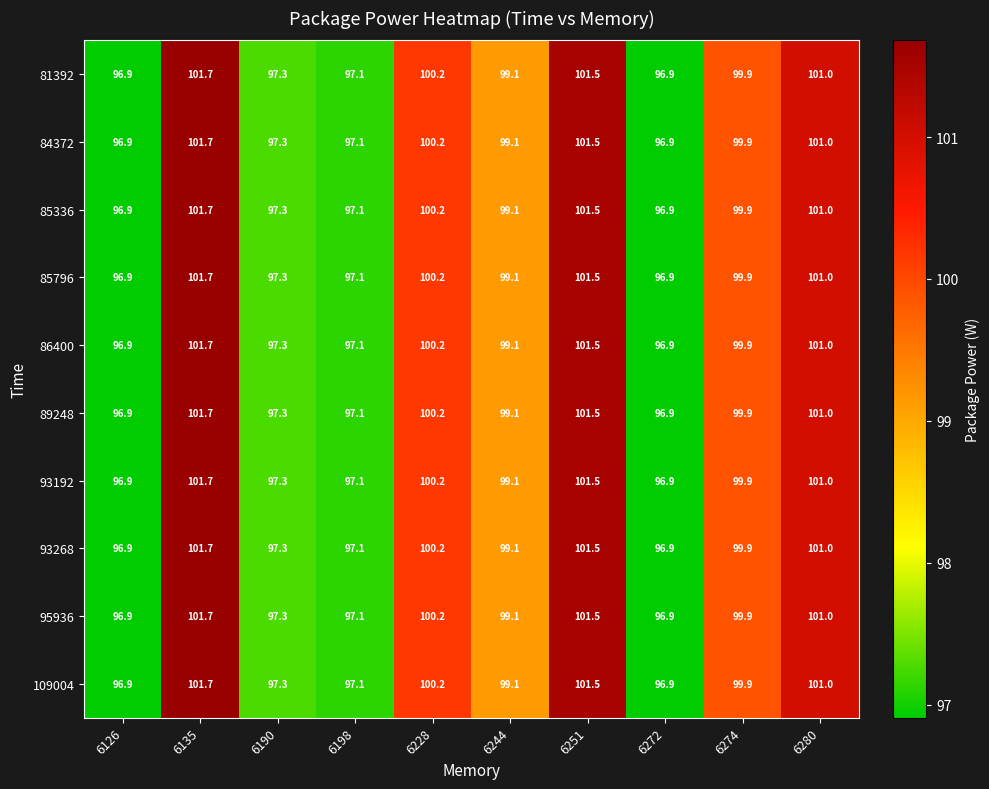

What is the average value of the 84372 series?

99.2